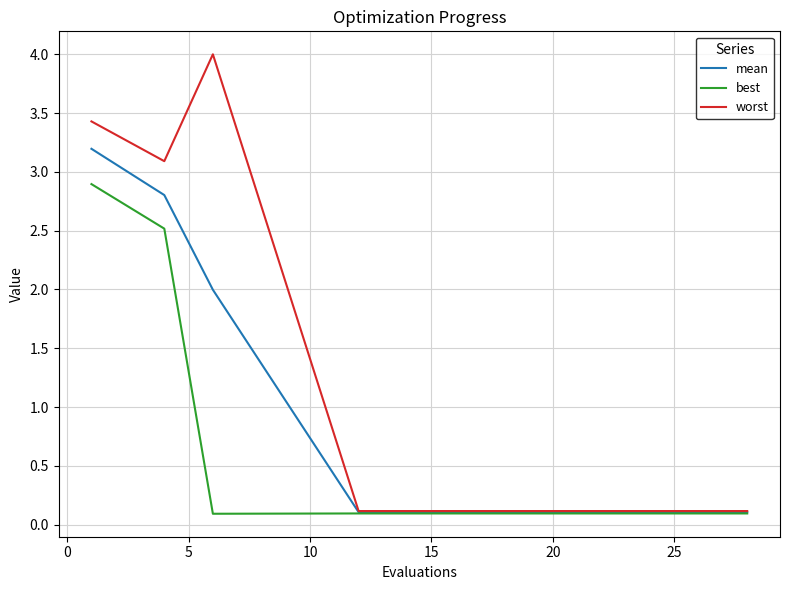

Reading left to right, transcribe all the data shown in this chart.

mean: 3.2	2.8	2.0	0.1	0.1	0.1	0.1	0.1	0.1	0.1	0.1	0.1	0.1	0.1	0.1	0.1	0.1	0.1	0.1	0.1
best: 2.9	2.5	0.1	0.1	0.1	0.1	0.1	0.1	0.1	0.1	0.1	0.1	0.1	0.1	0.1	0.1	0.1	0.1	0.1	0.1
worst: 3.4	3.1	4.0	0.1	0.1	0.1	0.1	0.1	0.1	0.1	0.1	0.1	0.1	0.1	0.1	0.1	0.1	0.1	0.1	0.1